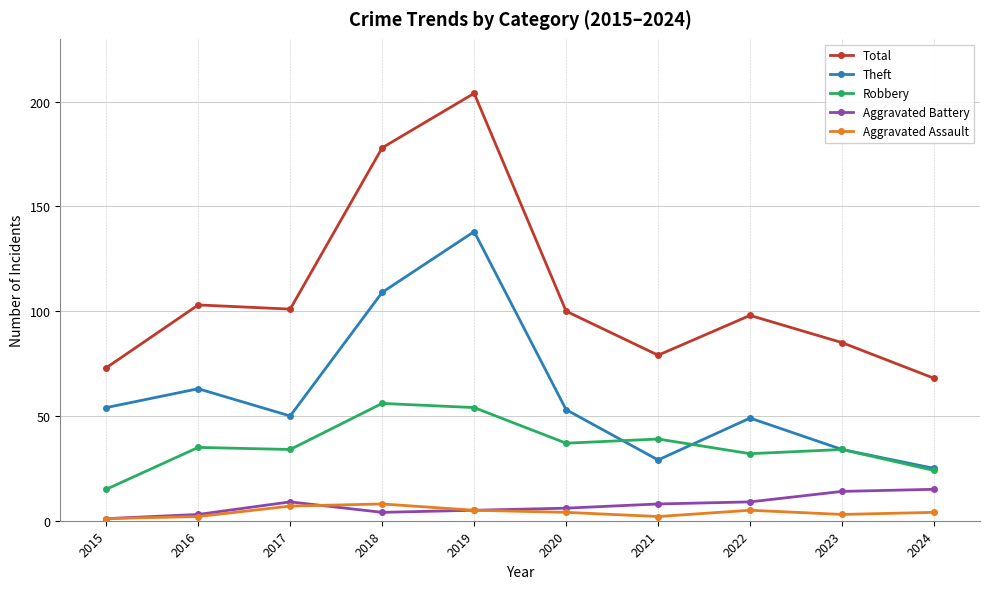

What is the average value of the Aggravated Battery series?

7